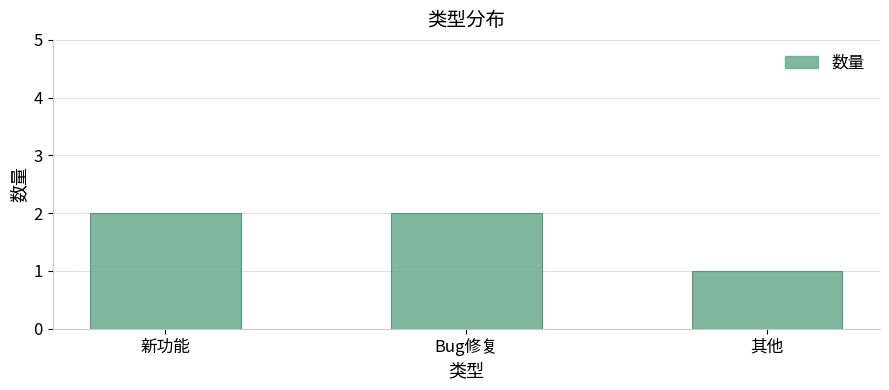

What is the difference between the values at 其他 and Bug修复?

1